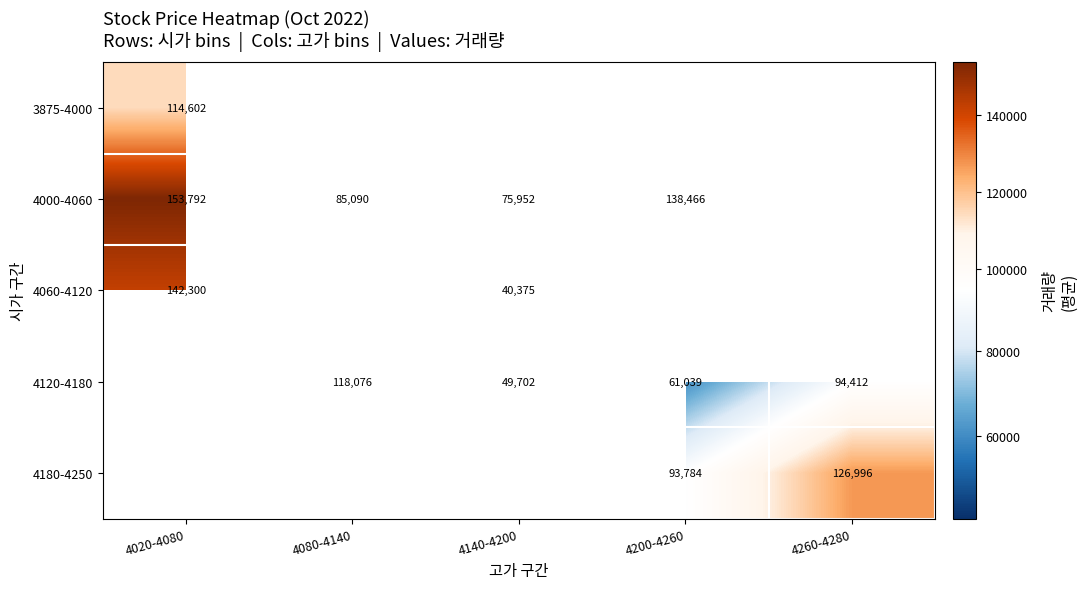

Is it true that 4060-4120 equals 40375 at 4140-4200?

True